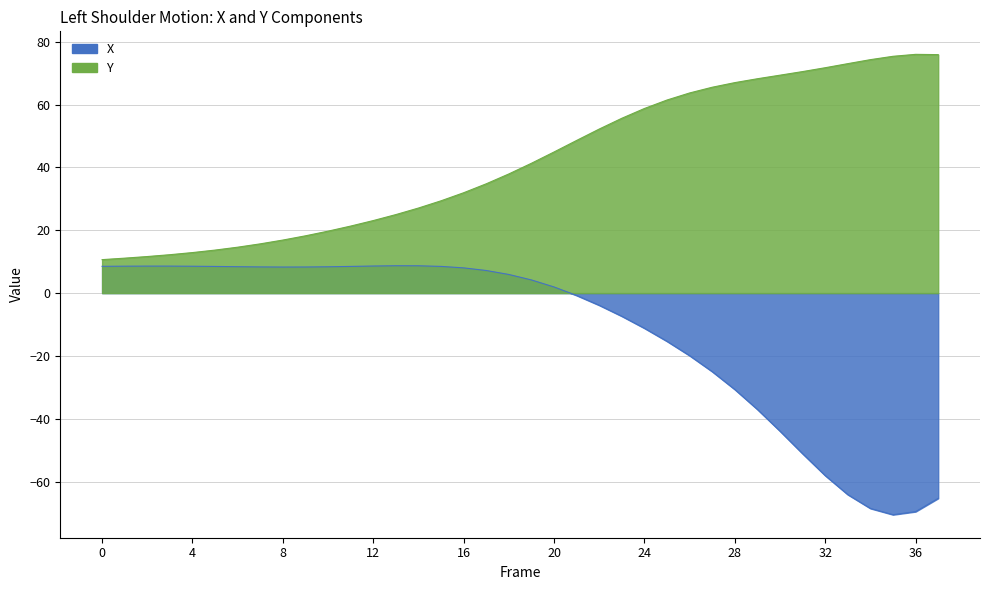

What is the value of the X point at the 8th from the left?

8.3